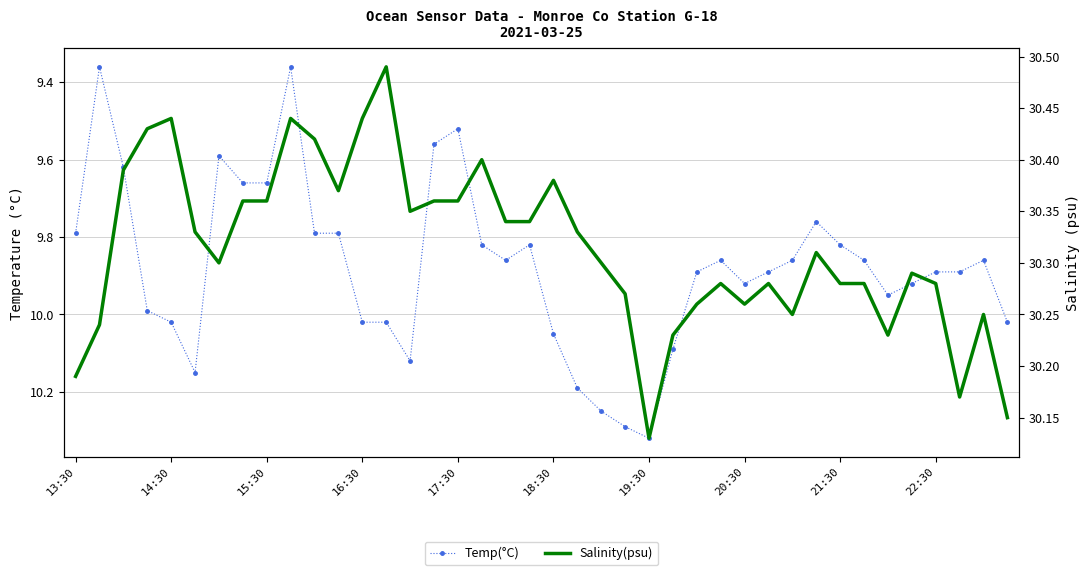

List the series in order of their peak value, lowest first.

Temp(°C), Salinity(psu)